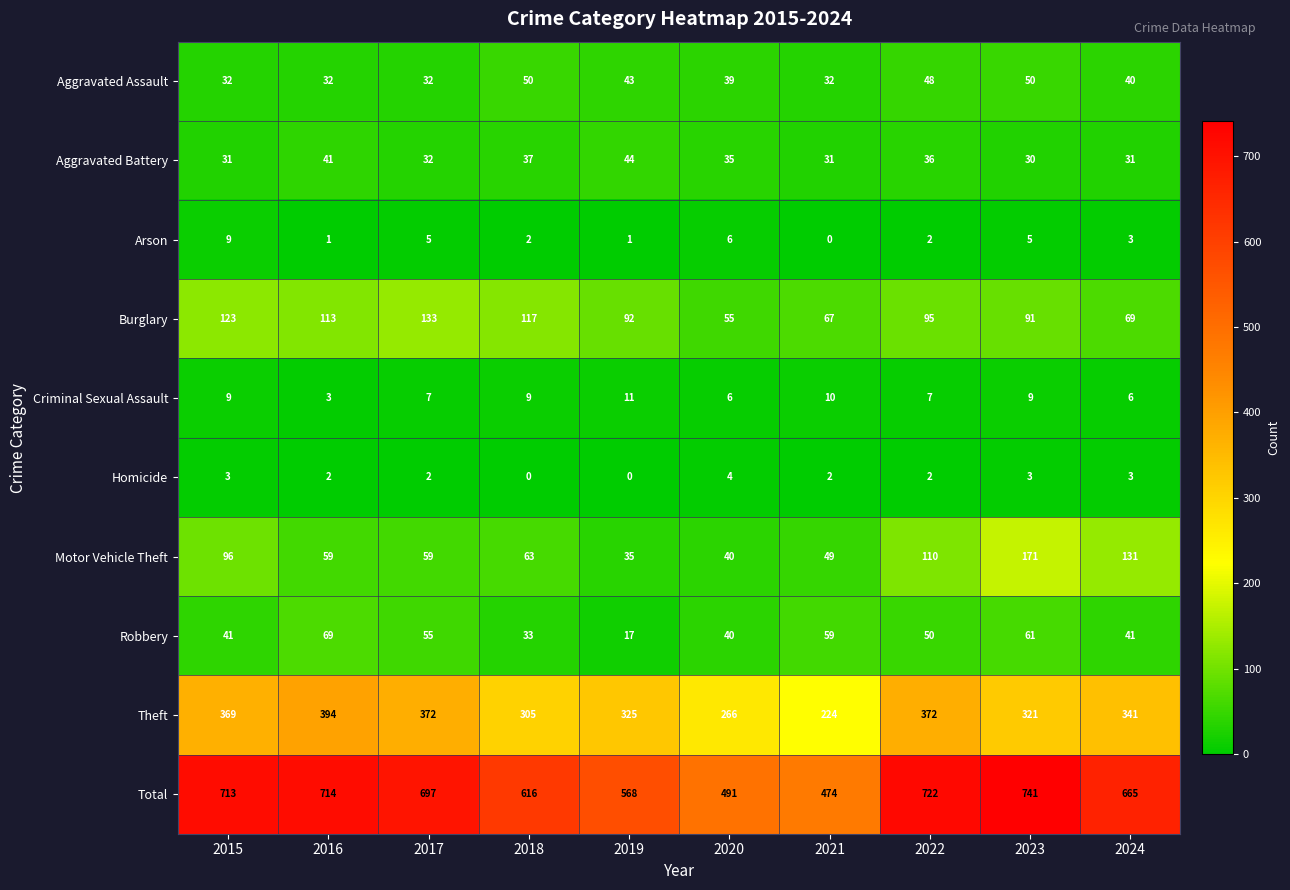

Read the Robbery value at 2021.

59